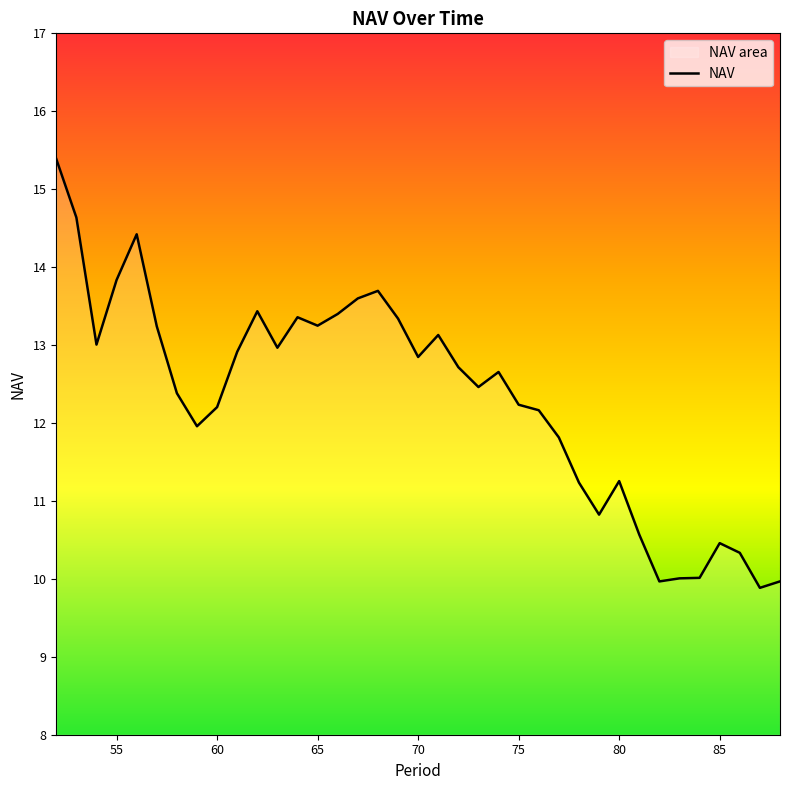

How many interior local peaks (higher than both neighbors) does the data have?

8